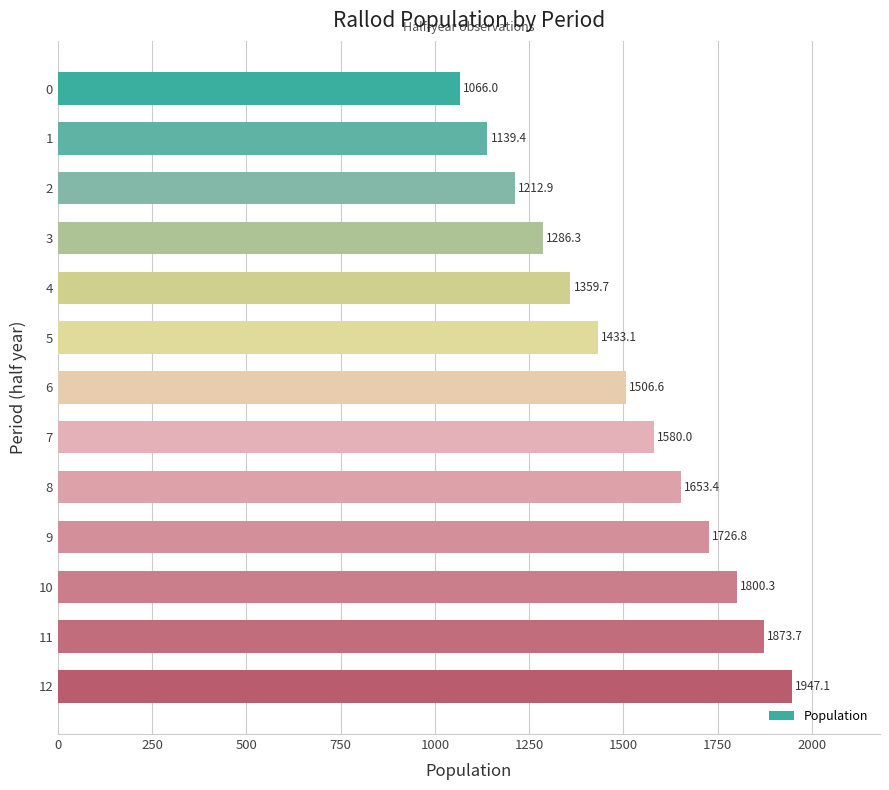

Which label corresponds to the largest value in the chart?

12